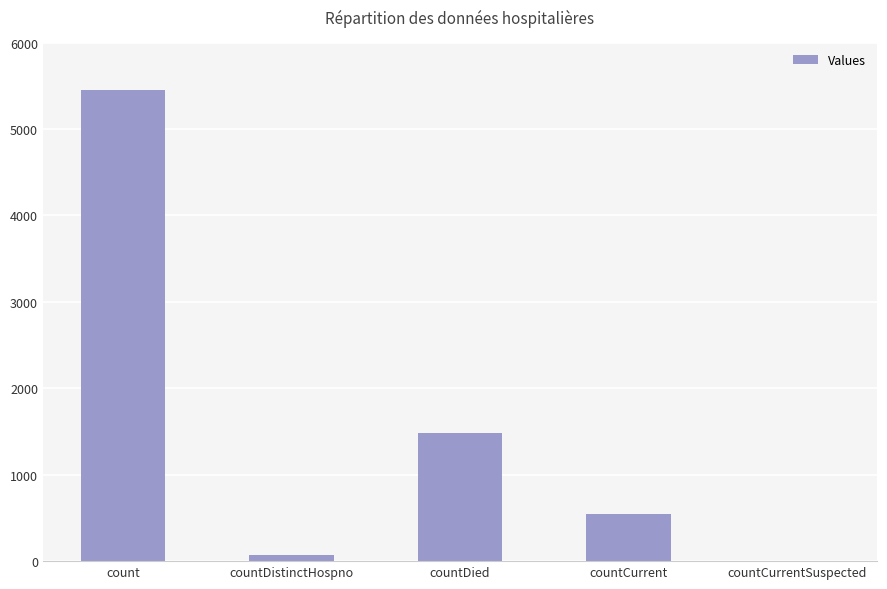

At which label is the value closest to 2722?

countDied